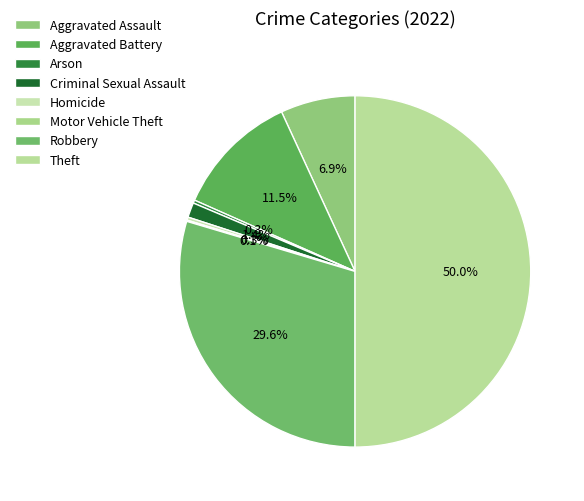

How many segments does this pie chart have?

8